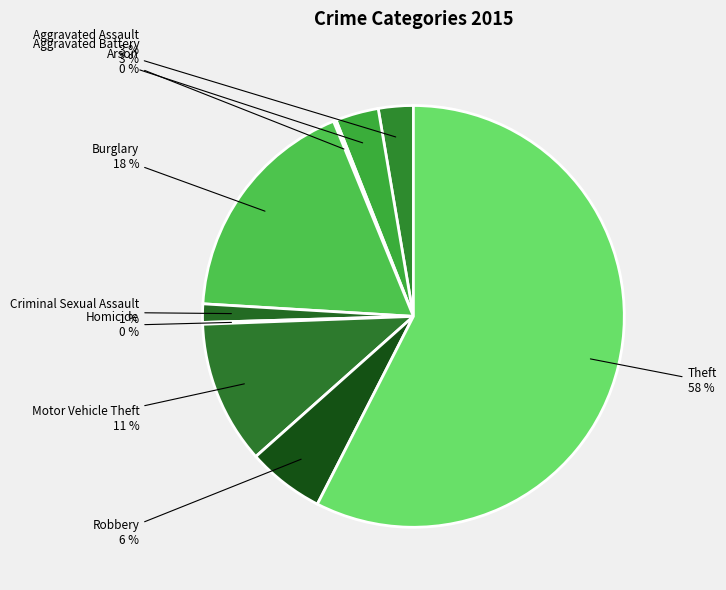

Which slice is the largest?

Theft